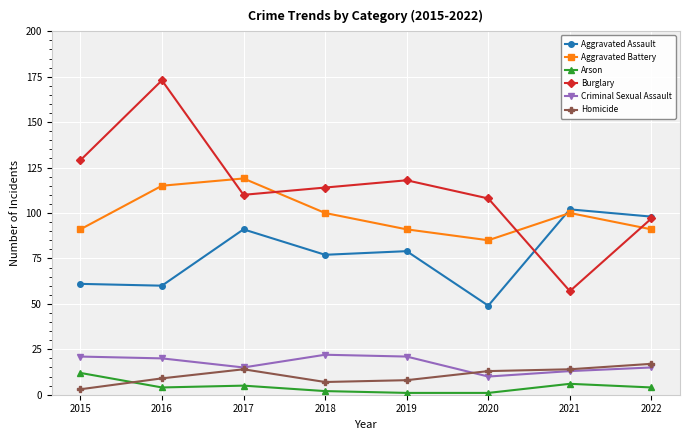

Does the chart have visible grid lines?

Yes